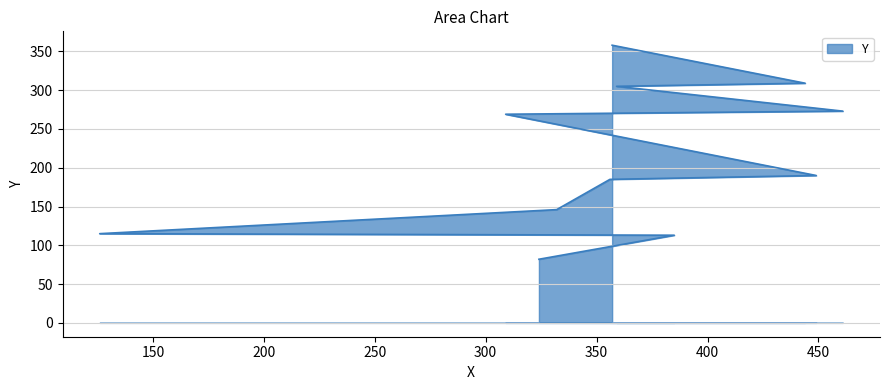

What is the value of the 2nd point from the left?

113